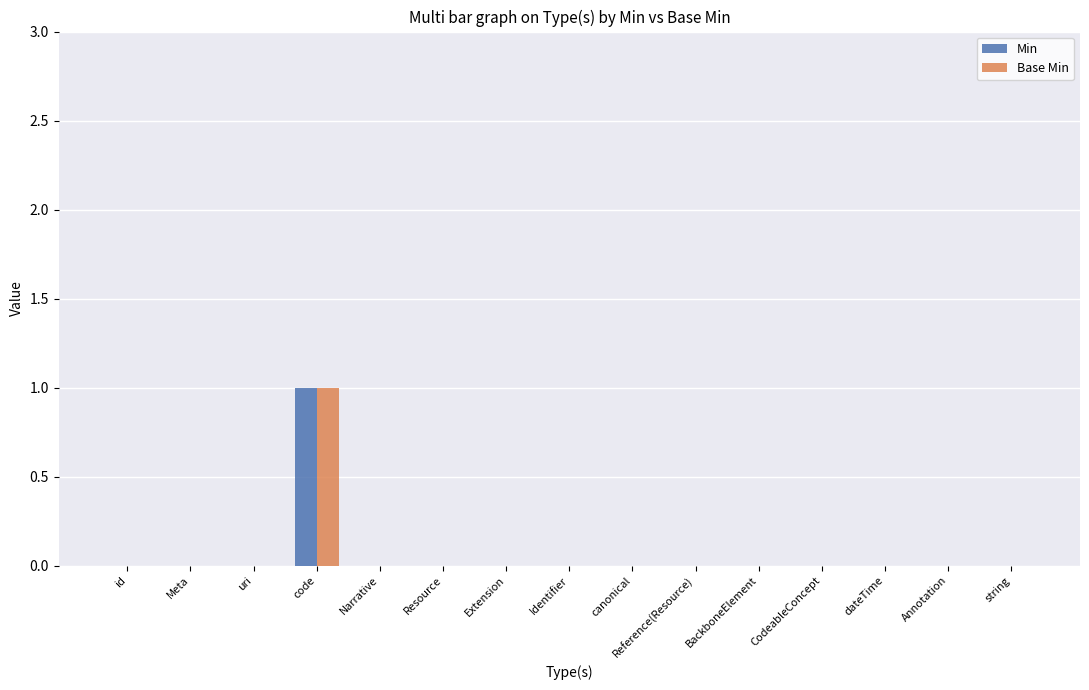

The Min series shows 0 at string. True or false?

True